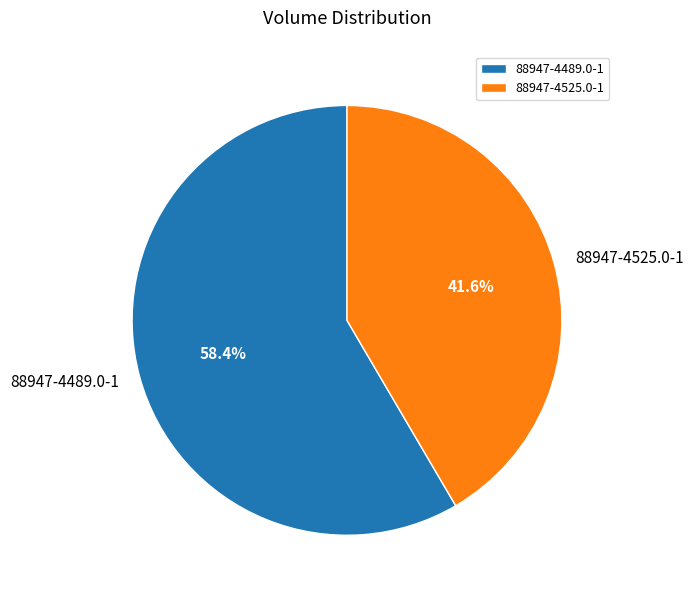

The 88947-4489.0-1 slice represents 58% of the pie. True or false?

True